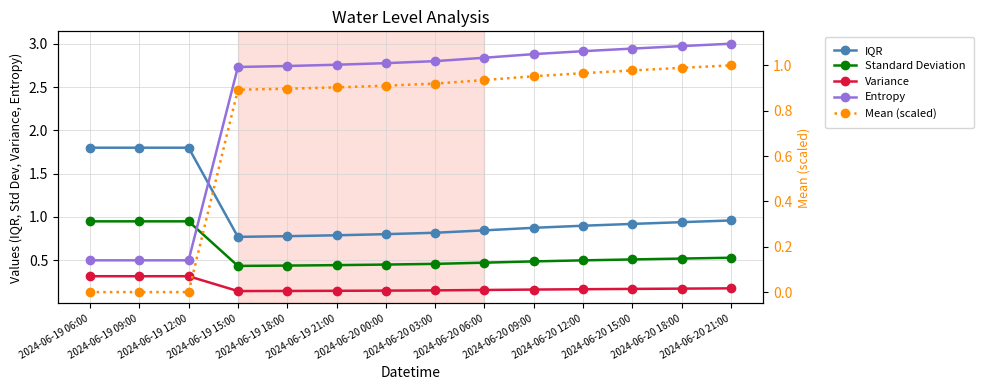

Where is Standard Deviation nearest to the value 0?

2024-06-19 15:00